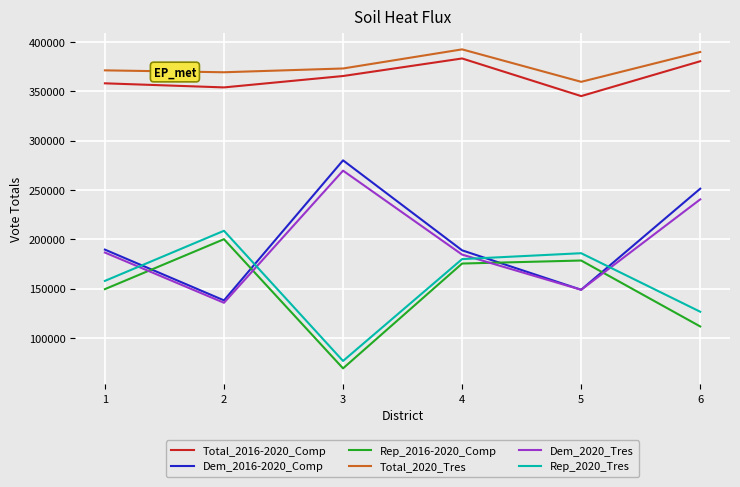

True or false: Total_2020_Tres and Rep_2016-2020_Comp intersect in this chart.

False